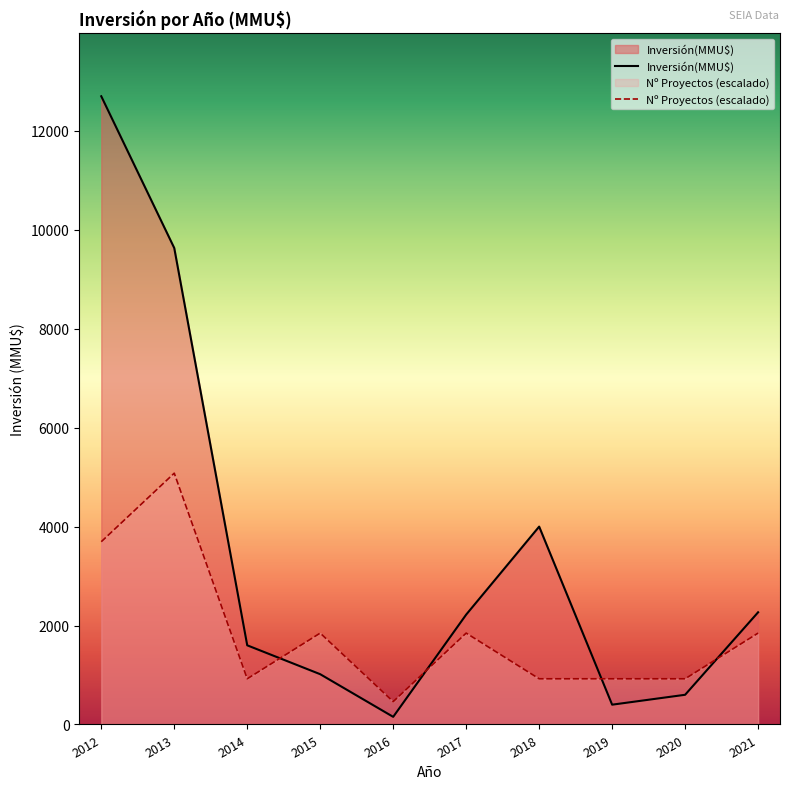

True or false: Nº Proyectos (escalado) has more than 0 points higher than both neighbors.

True